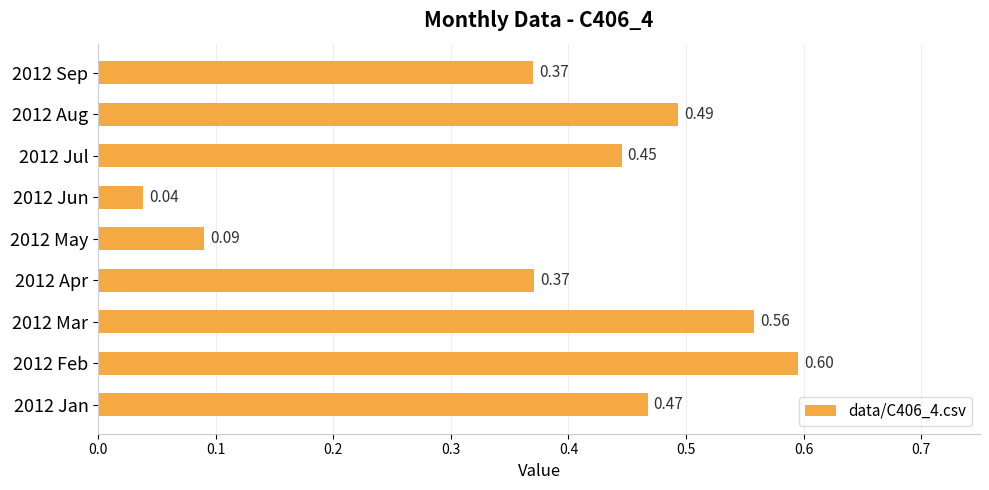

What is the change in value from 2012 Jan to 2012 May?

-0.4